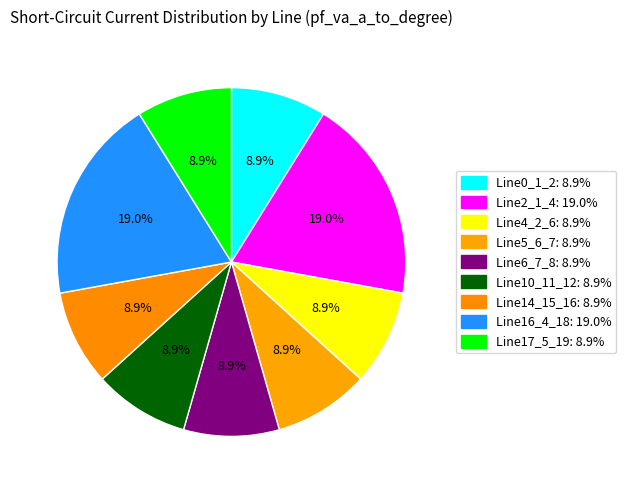

How many slices are in this pie chart?

9